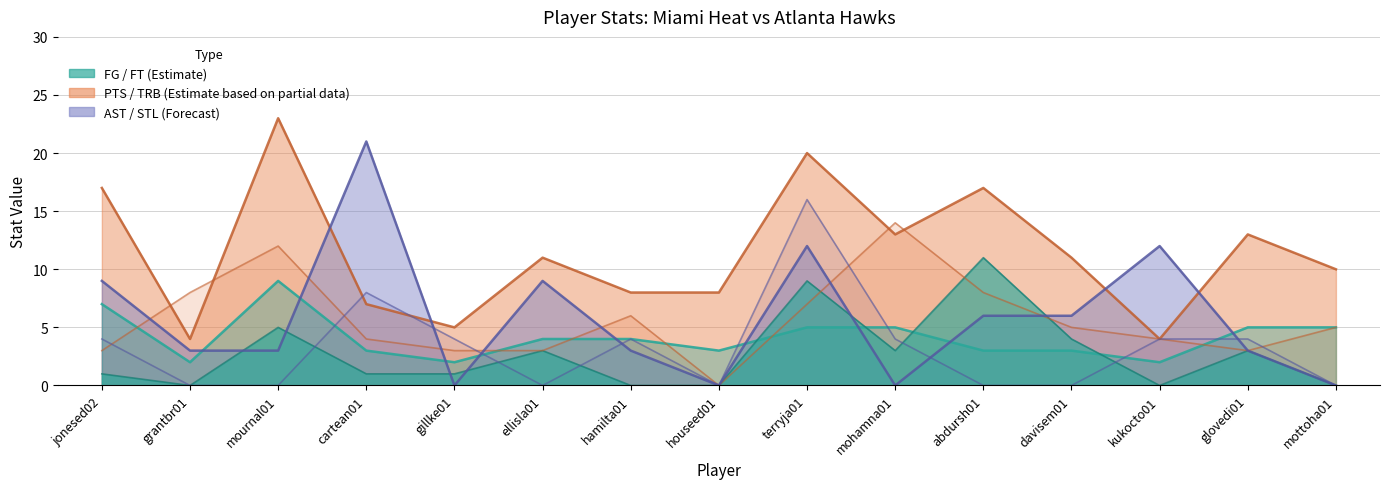

What position from the left is mournal01?

3